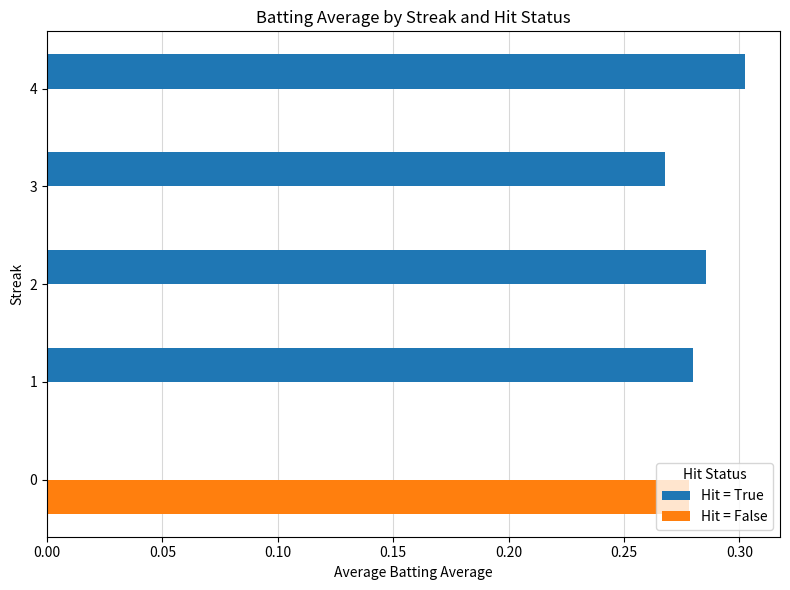

Count the number of categories in the chart.

5